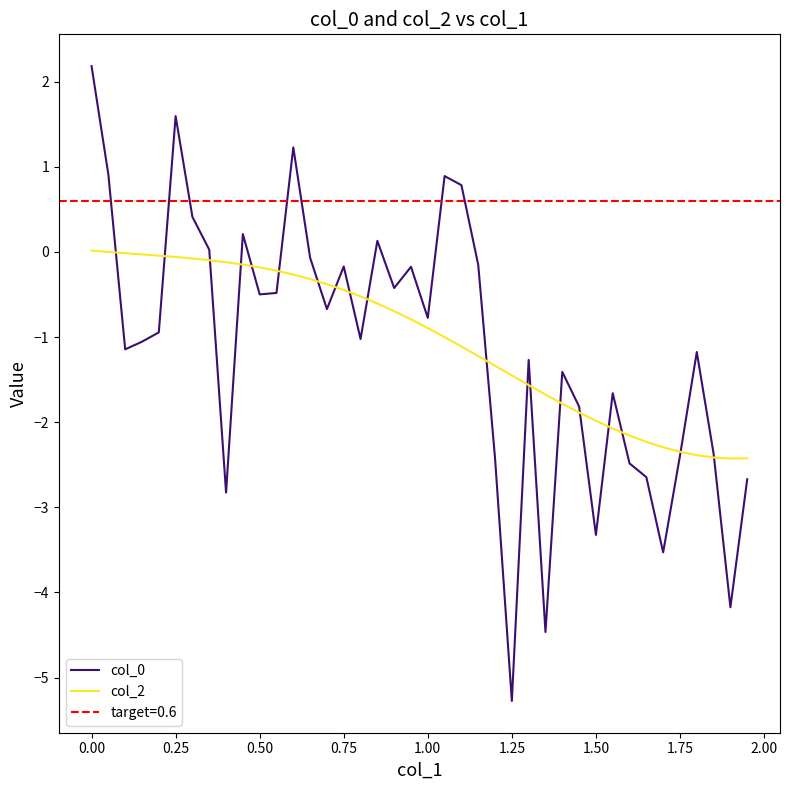

Which category has the lowest value in the col_0 series?

1.25